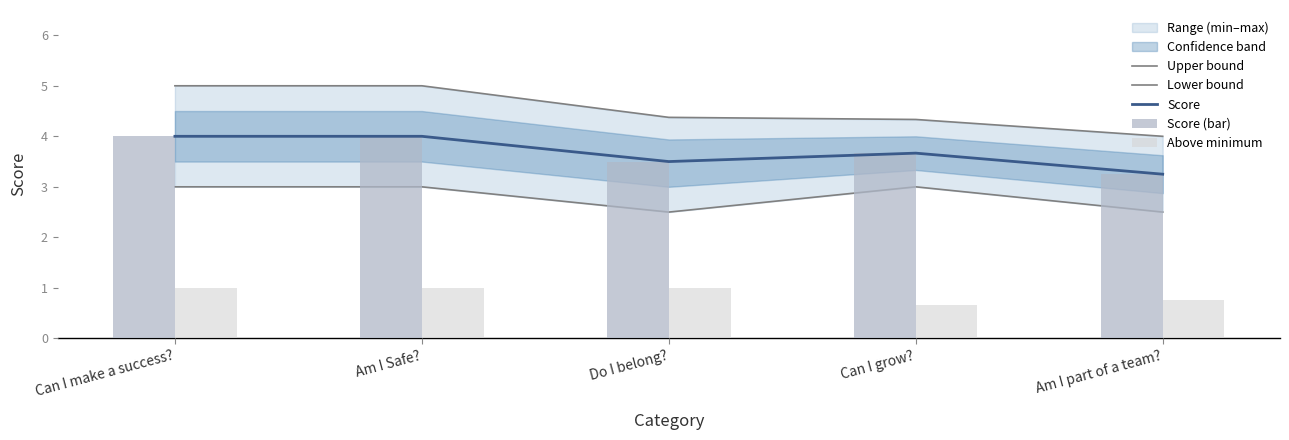

How many values in the Above minimum series are below 1?

2